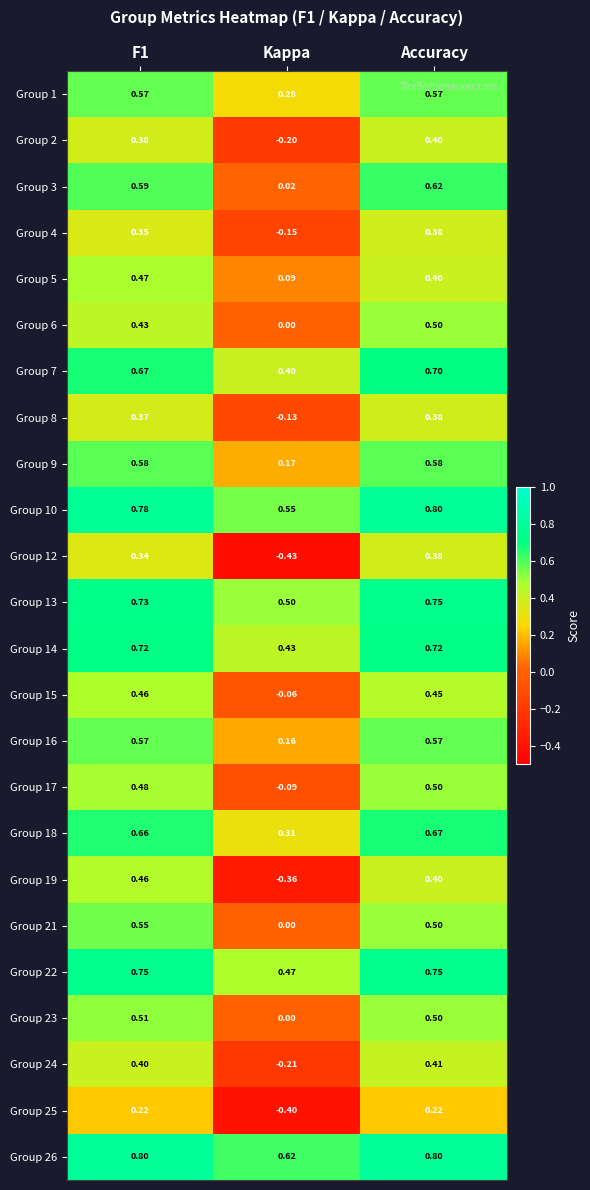

At which category does the chart reach its minimum across all series?

Kappa